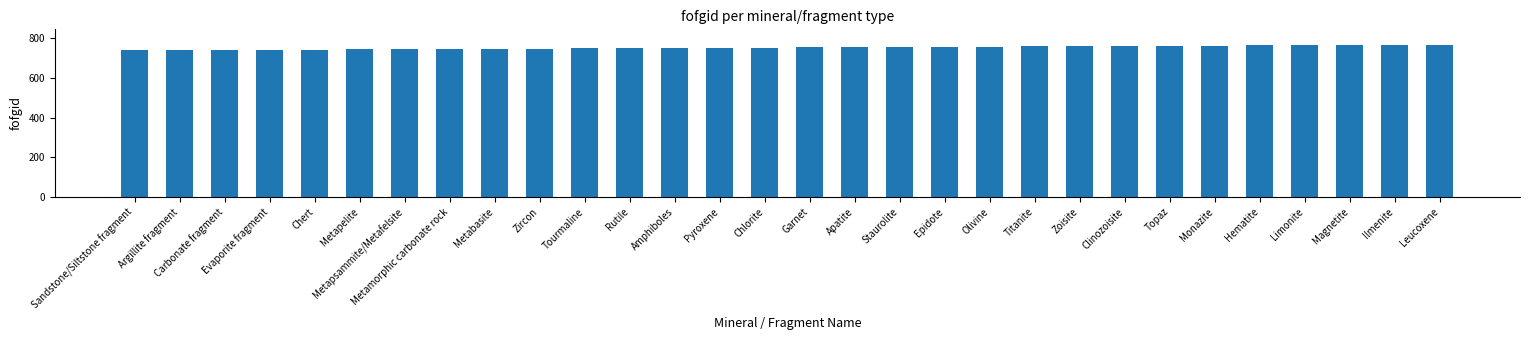

What is the label of the 9th bar from the left?

Metabasite